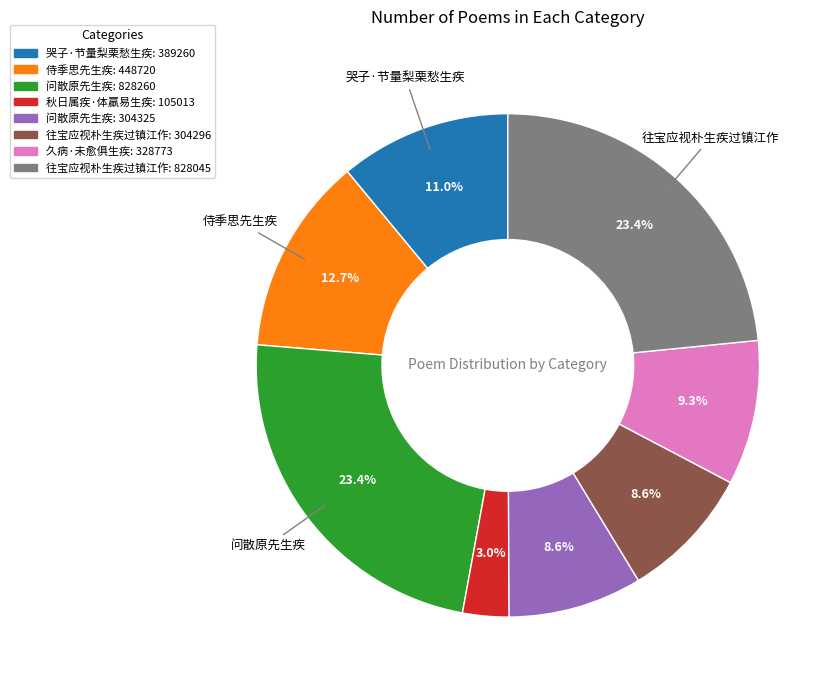

Is there any slice that represents more than half of the pie?

No